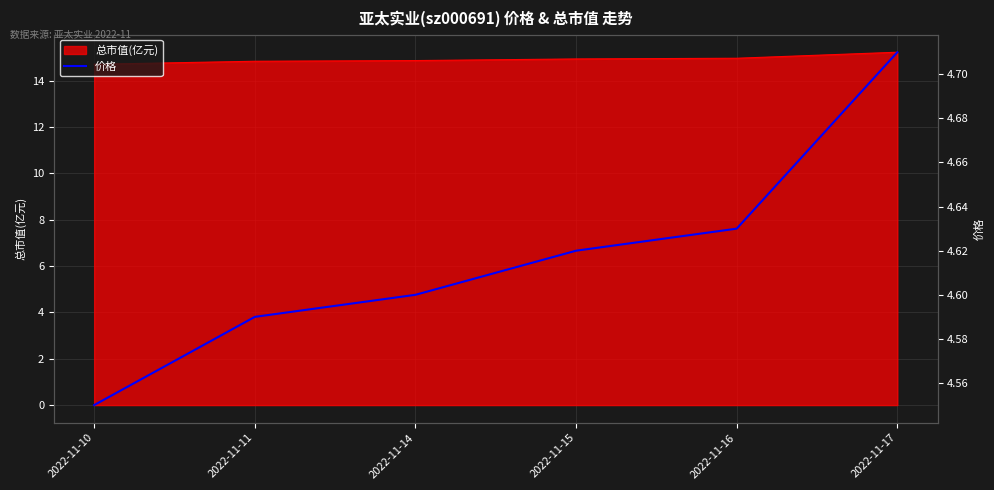

What is the minimum value shown in the chart?

4.5